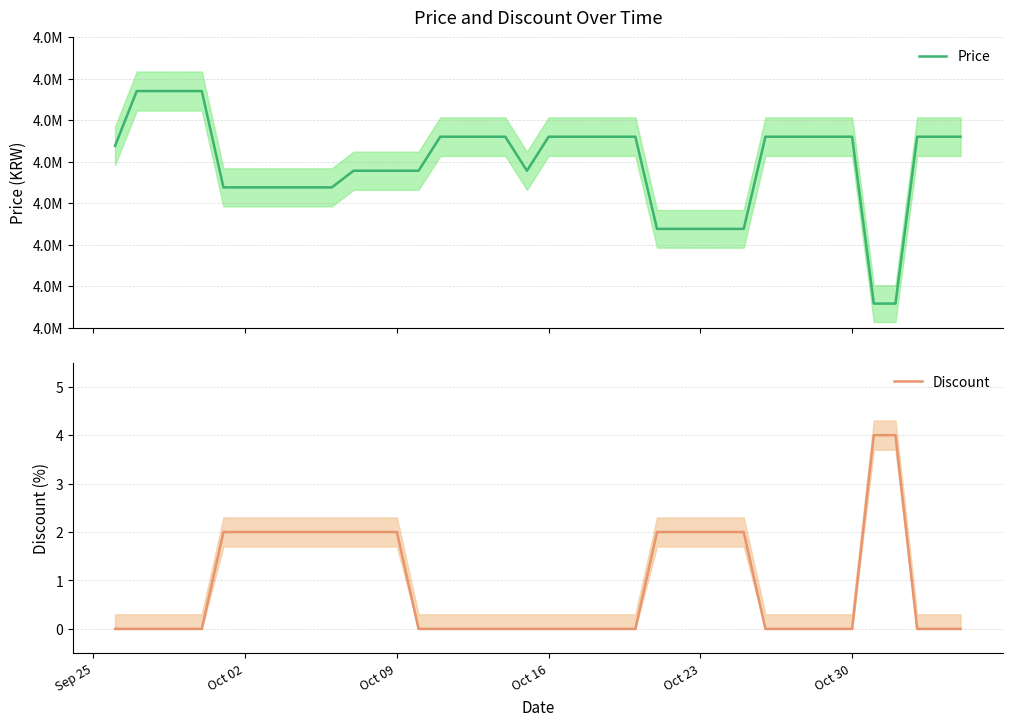

At how many categories does at least one series exceed 2802879?

40